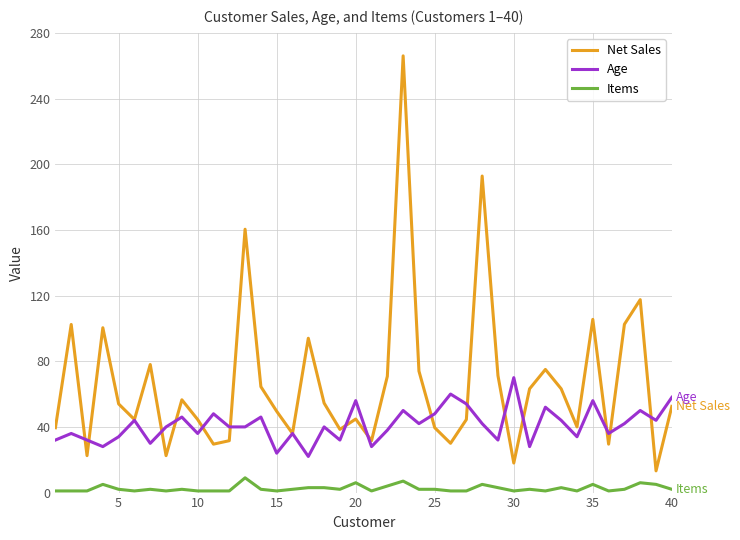

What is the lowest value of the Net Sales series?

13.2